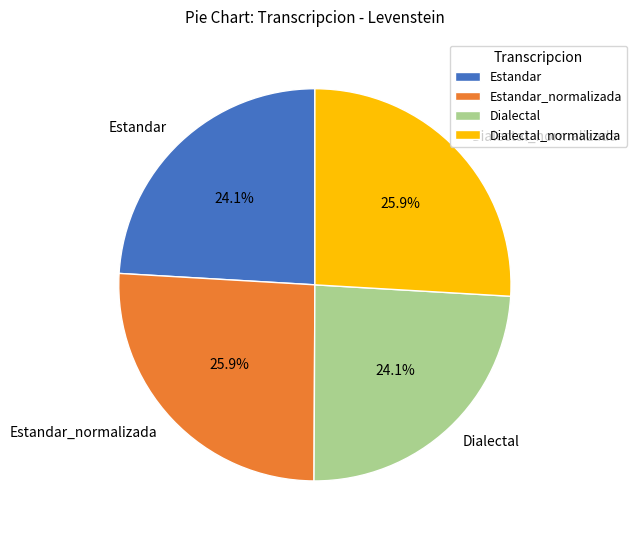

Count the number of slices in the pie.

4